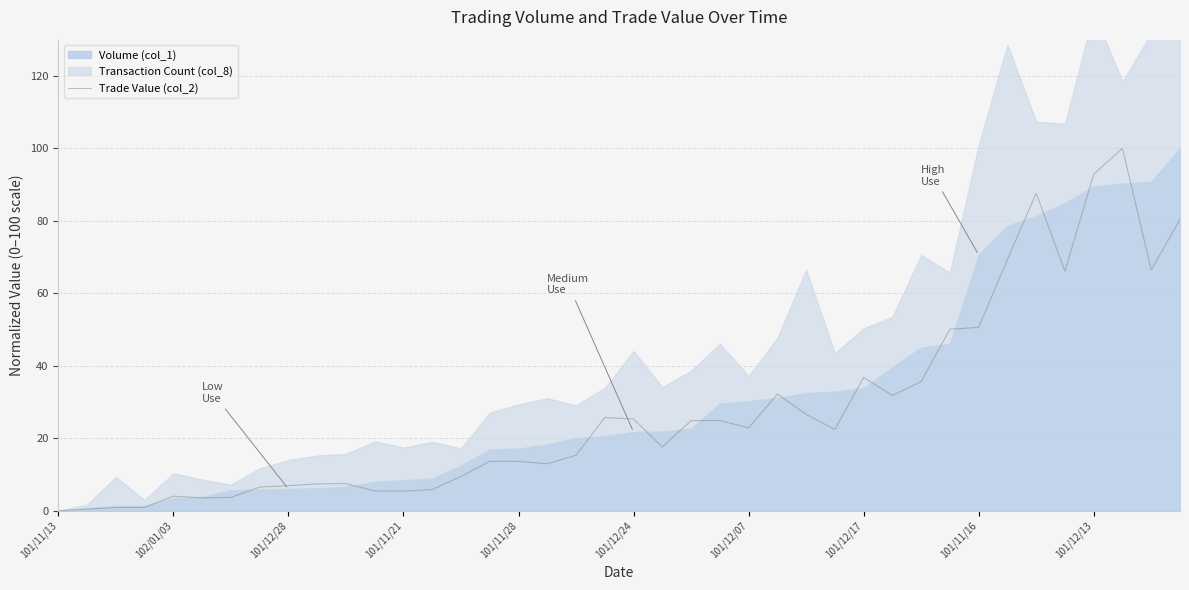

What is the difference between the maximum and second lowest values?

99.6